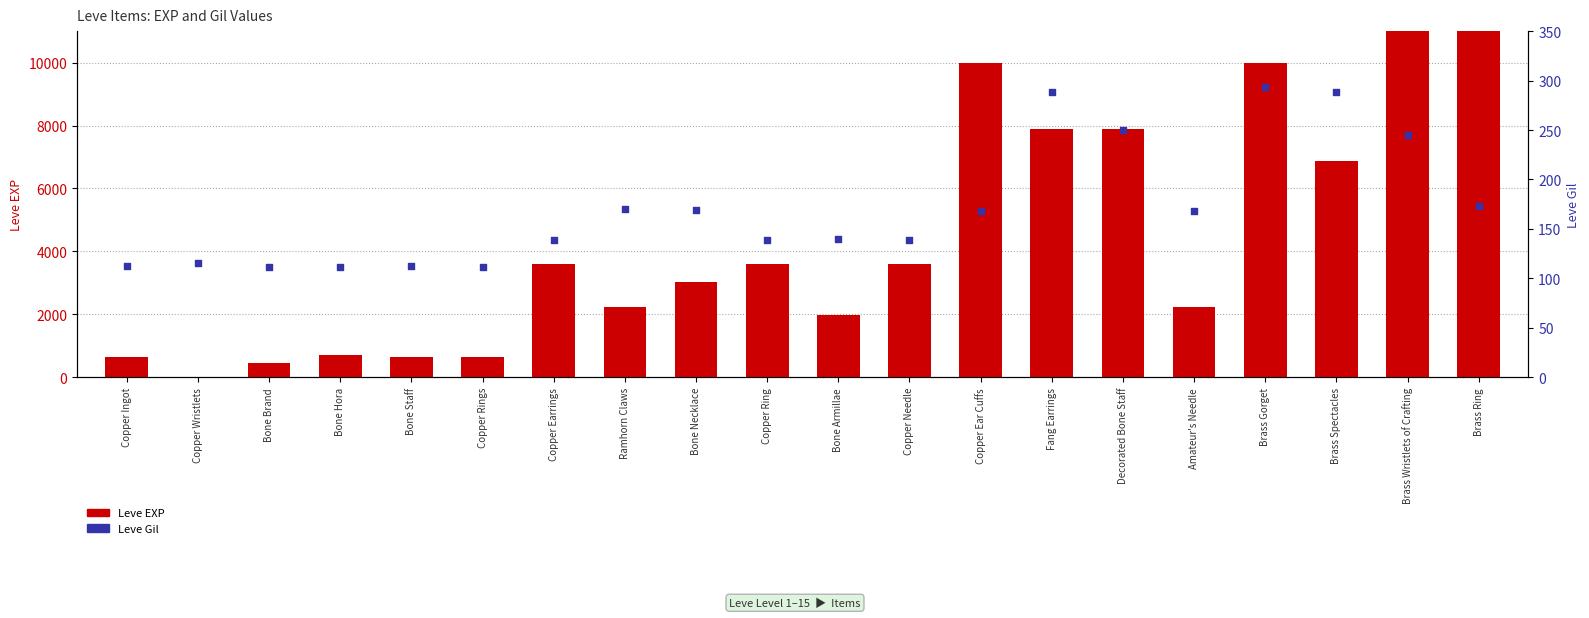

Which series has the largest total across all categories?

Leve EXP